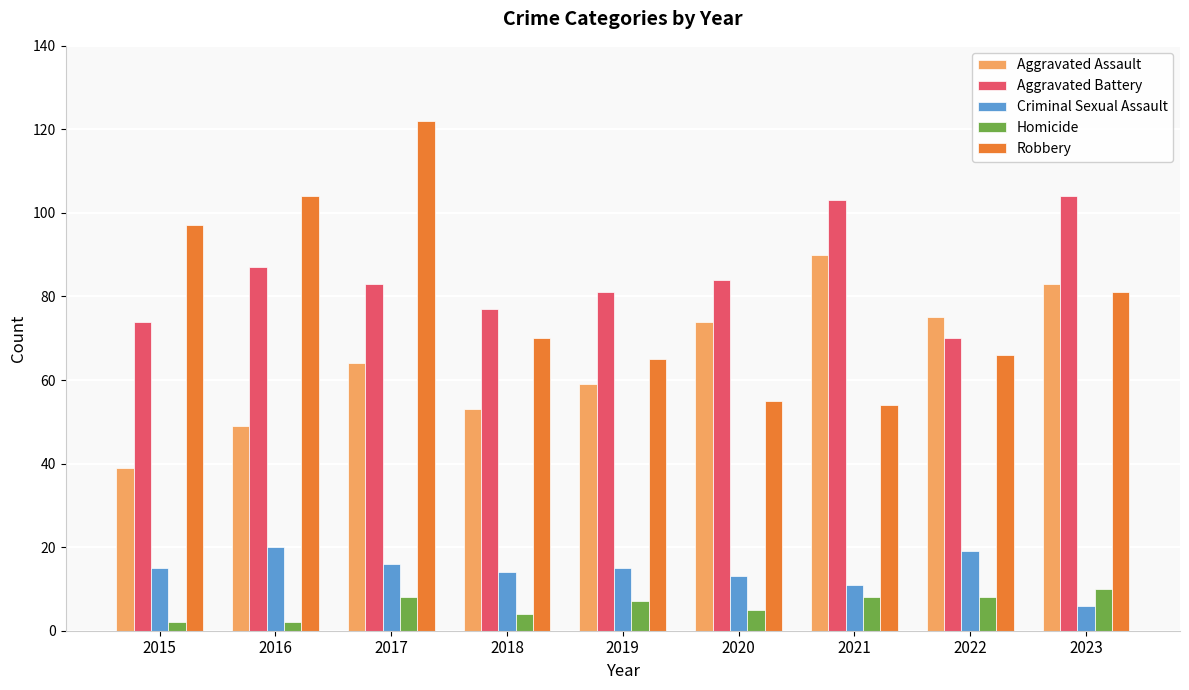

What are all the series names shown in the legend?

Aggravated Assault, Aggravated Battery, Criminal Sexual Assault, Homicide, Robbery